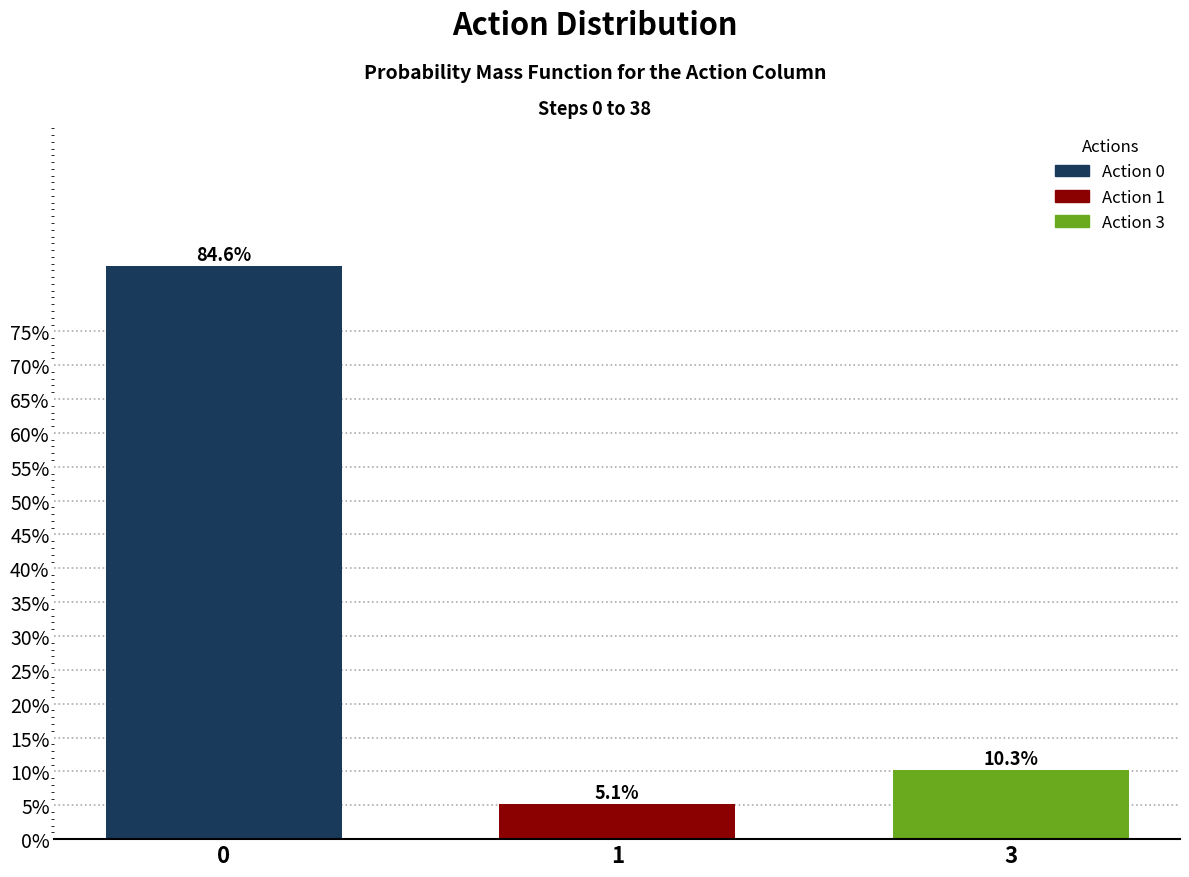

Reading right to left, list all the values displayed in this chart.

3=10.3	1=5.1	0=84.6